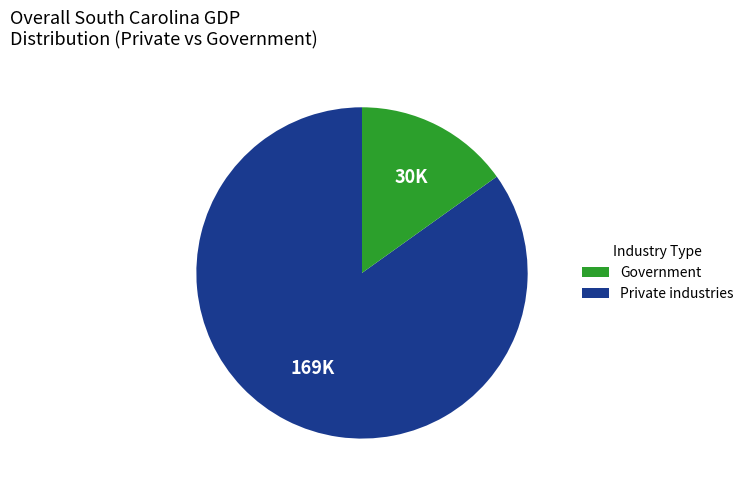

Is there any slice that represents more than half of the pie?

Yes